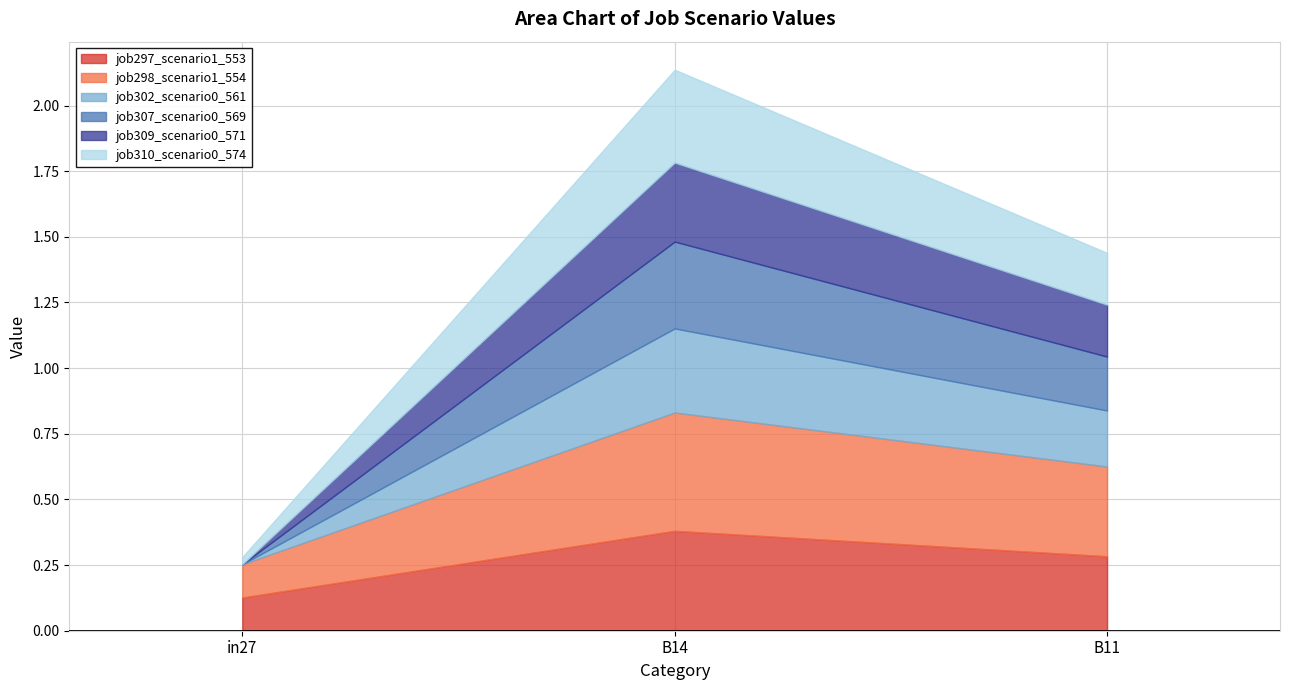

List the labels in order of job297_scenario1_553 value, smallest first.

in27, B11, B14